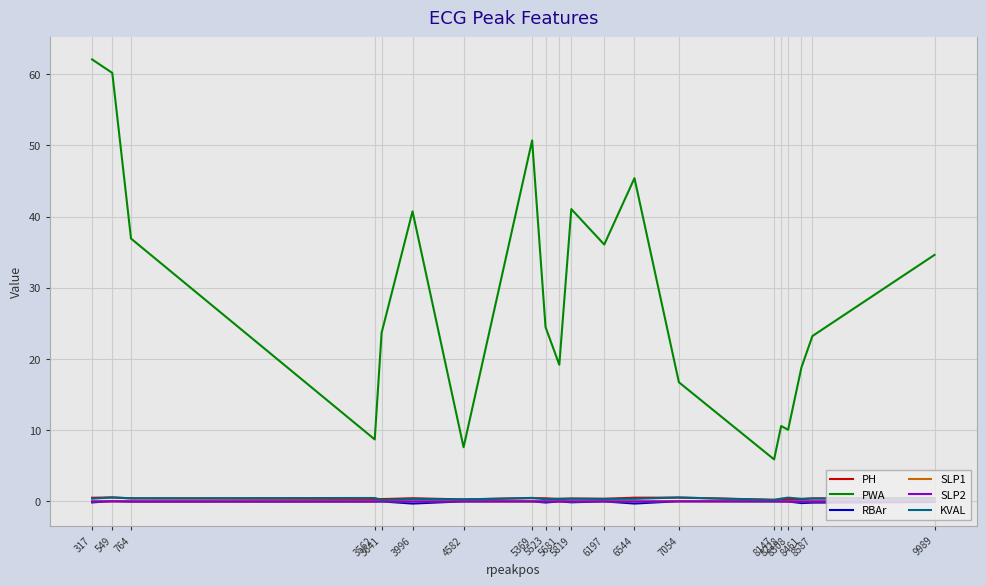

Which series has the largest total across all categories?

PWA